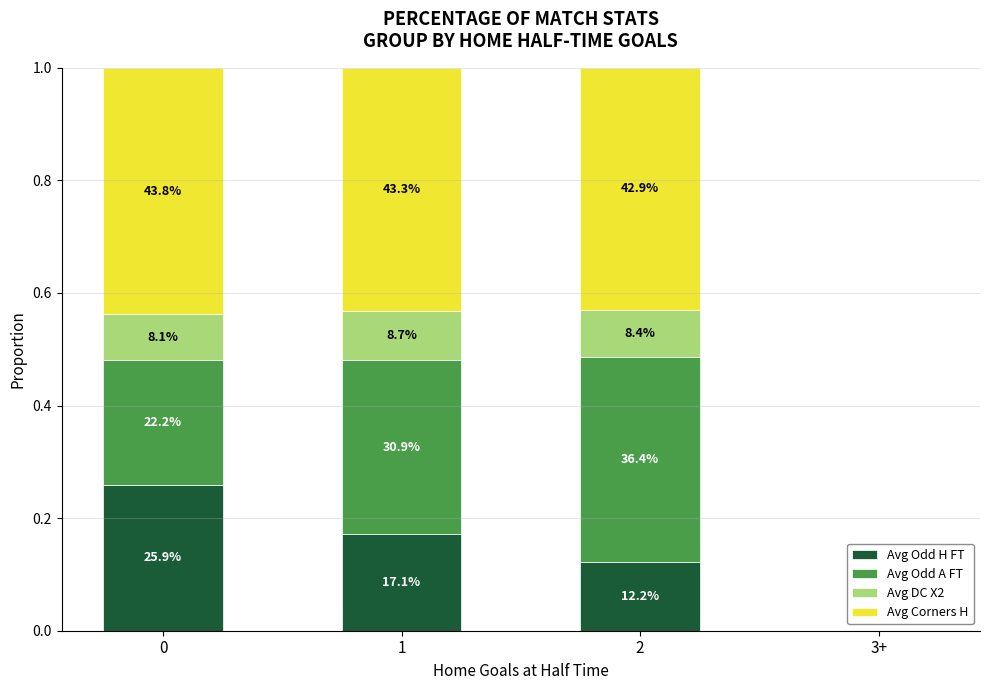

What are all the series names shown in the legend?

Avg Odd H FT, Avg Odd A FT, Avg DC X2, Avg Corners H